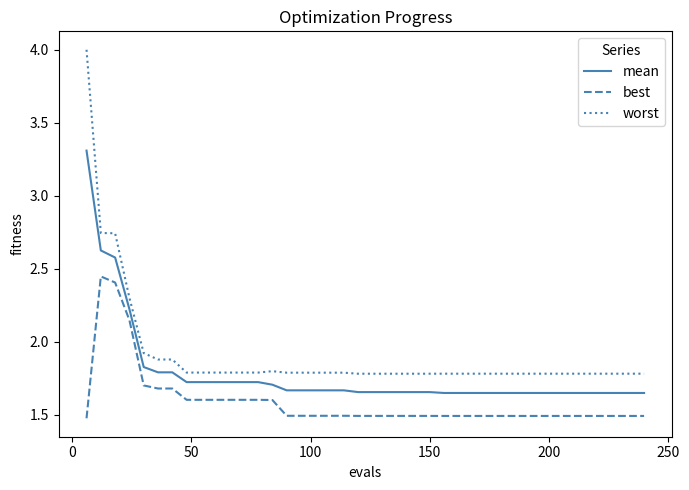

What are all the series names shown in the legend?

mean, best, worst